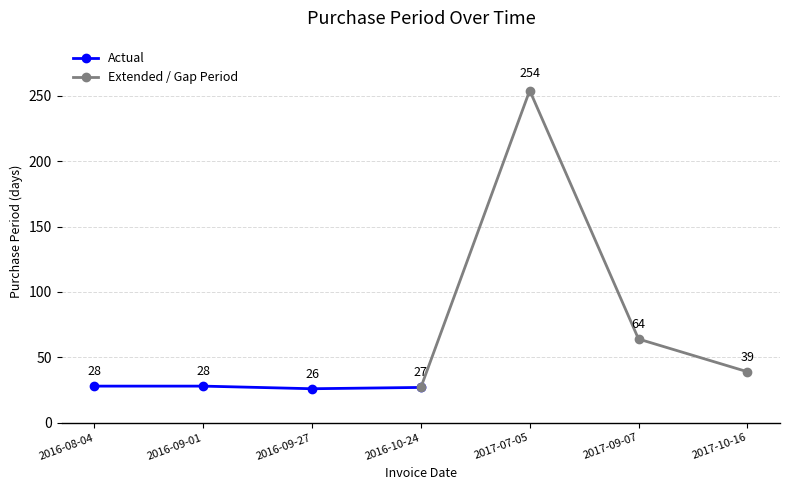

At which label does Extended / Gap Period reach its peak?

2017-07-05